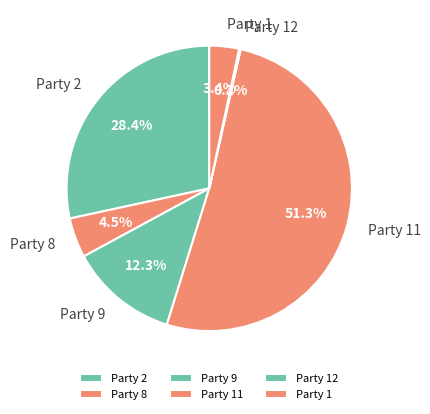

What portion of the pie excludes Party 9?

87.7%